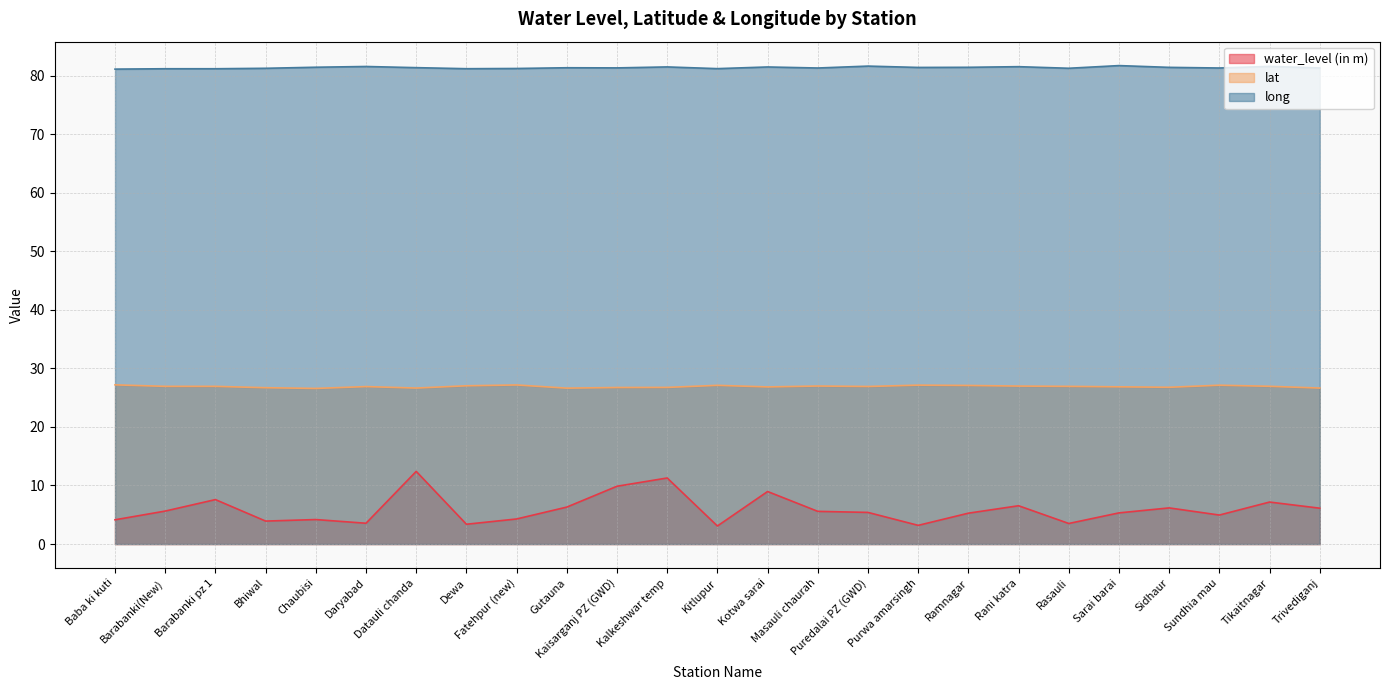

In lat, how many points are higher than both neighbors (excluding endpoints)?

6